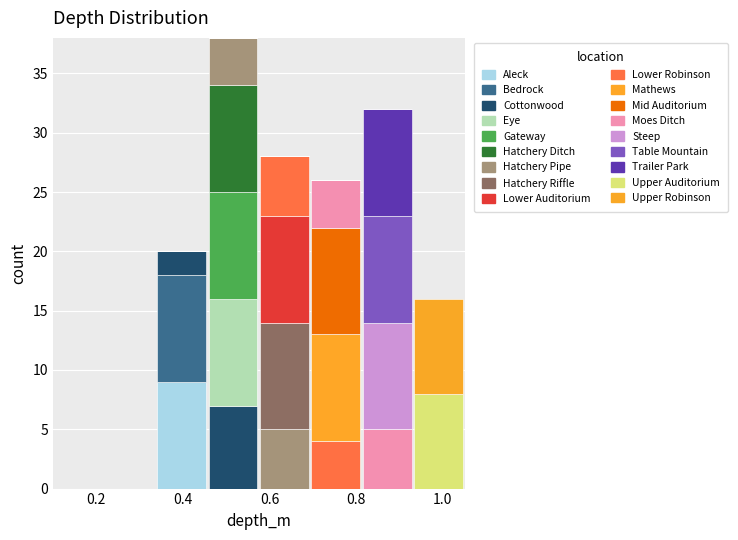

What is the total height of the stacked bar covering 0.70 to 0.82 on the x-axis? Neither the bar edges nor the heights are printed on the chart, so give them approximately, as read against the axes.

26